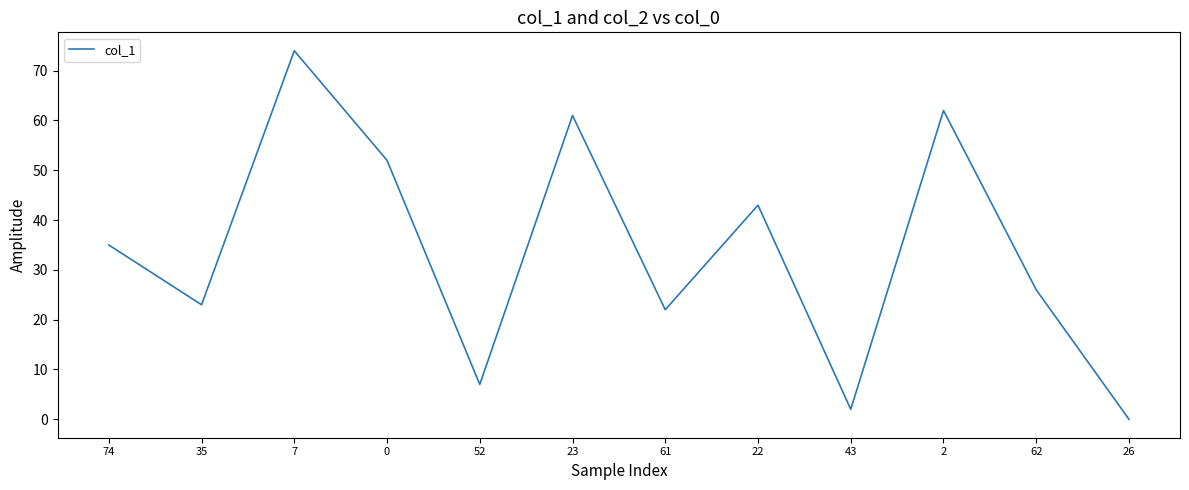

What is the change in value from 35 to 61?

-1